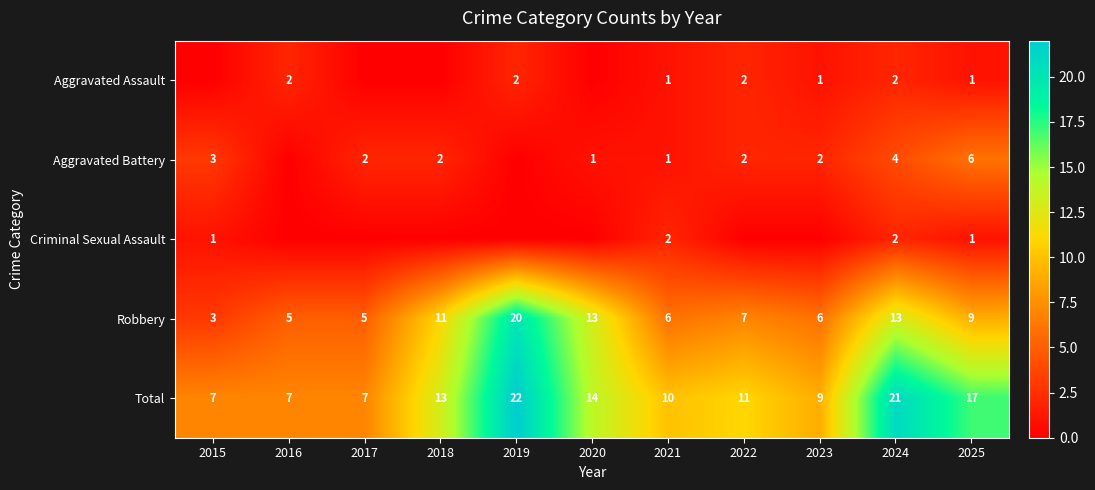

Read the Total value at 2023, to the nearest 10.

10